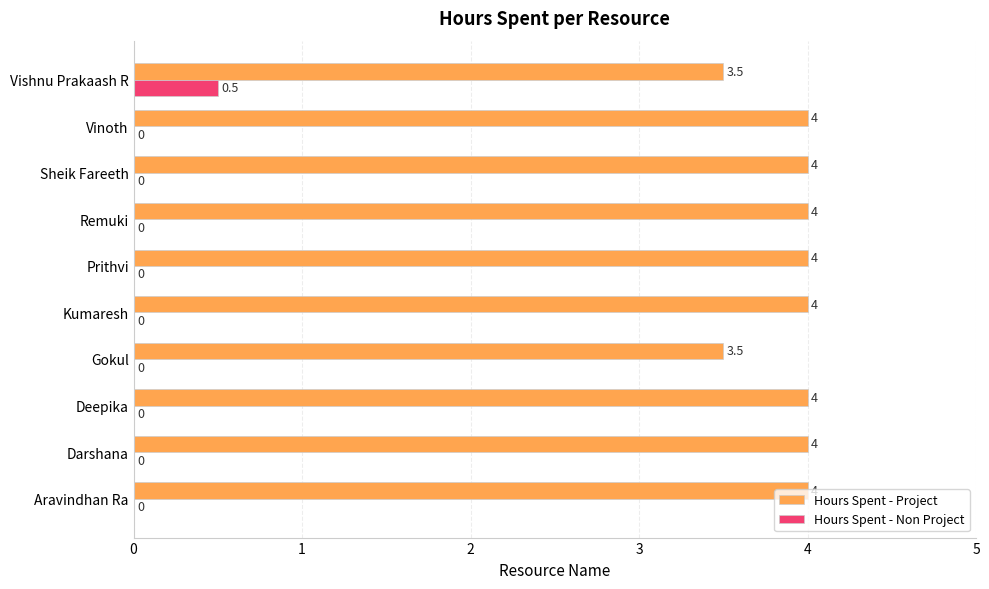

Is the value of Hours Spent - Project at Remuki greater than the value of Hours Spent - Non Project at Vishnu Prakaash R?

Yes